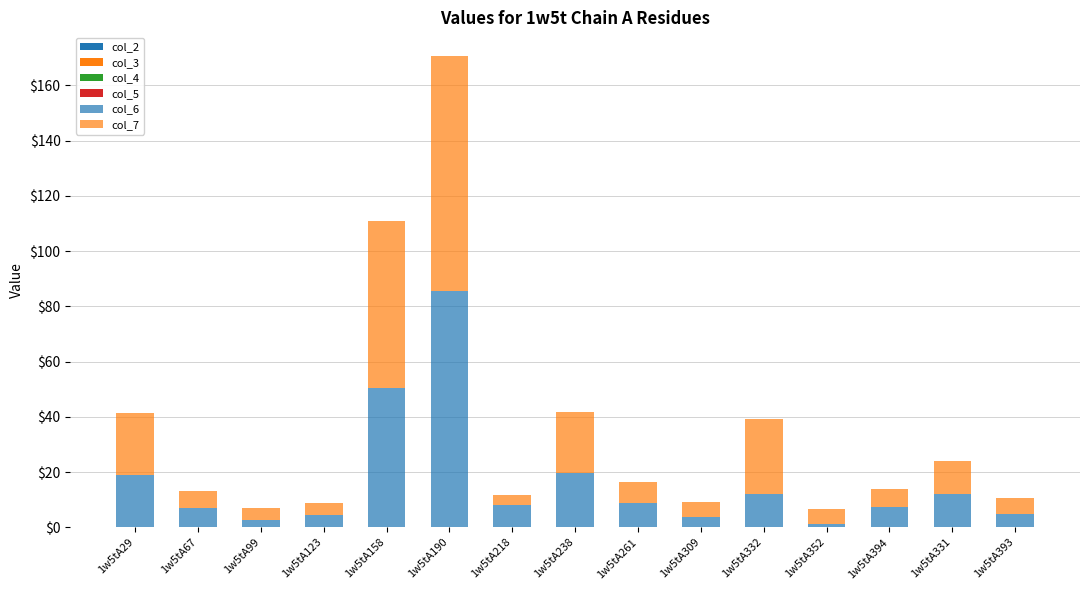

What is the total value across all series at 1w5tA99?

7.0